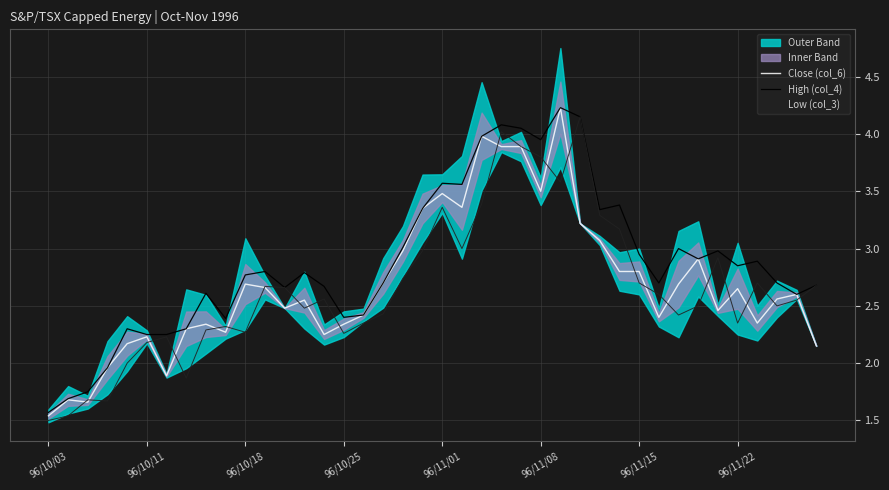

True or false: High (col_4) and Low (col_3) intersect in this chart.

False